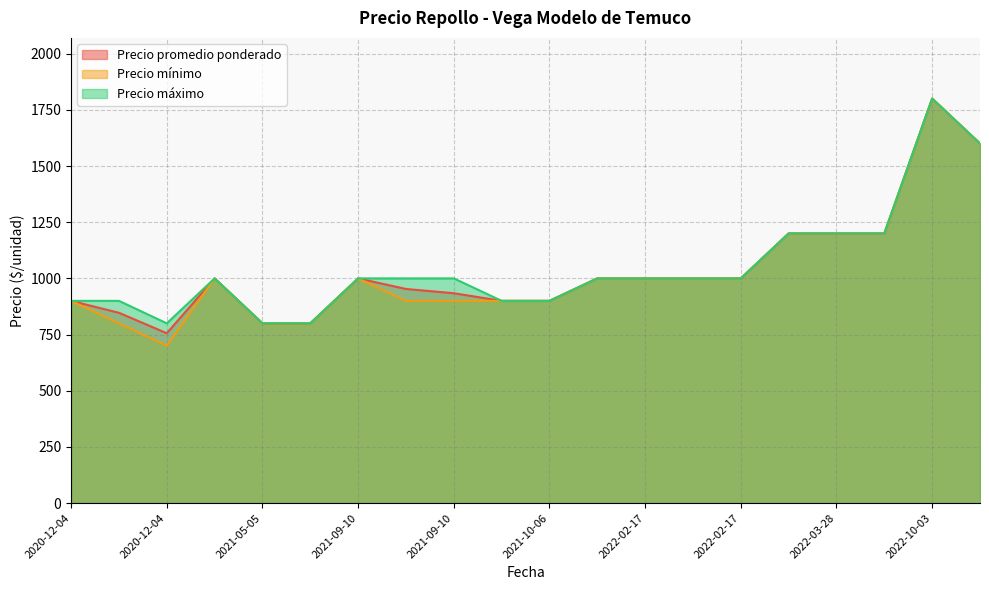

Rank the series by their average value, from lowest to highest.

Precio mínimo, Precio promedio ponderado, Precio máximo